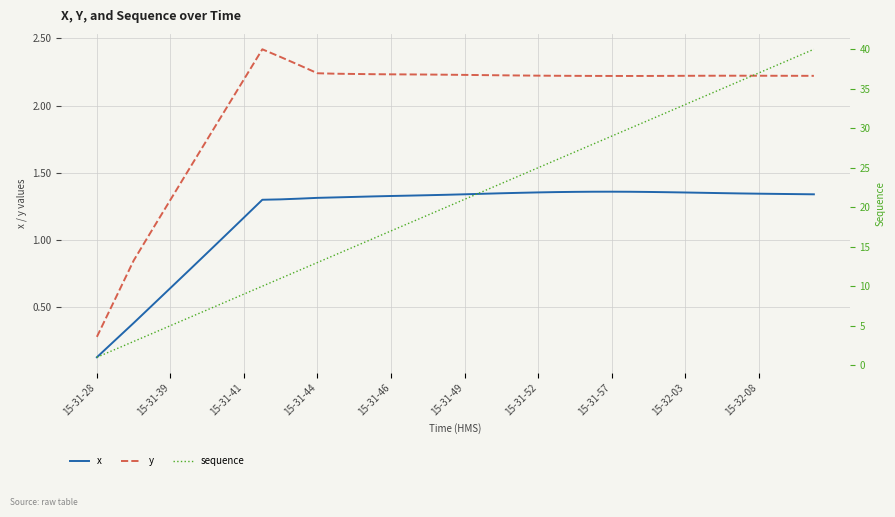

In y, how many points are lower than both neighbors (excluding endpoints)?

1